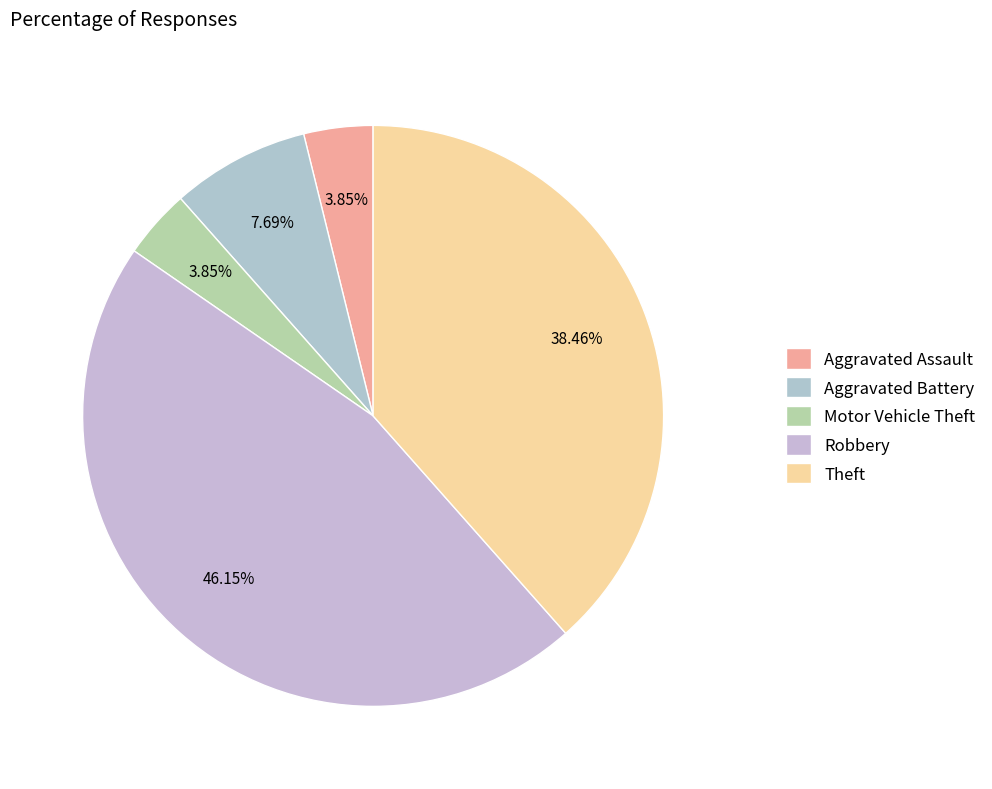

To the nearest percent, what portion does Aggravated Assault represent?

4%